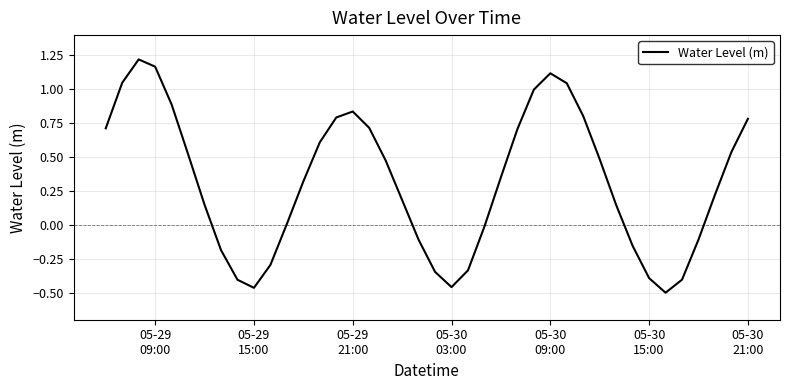

What is the difference between the maximum and minimum values?

1.7